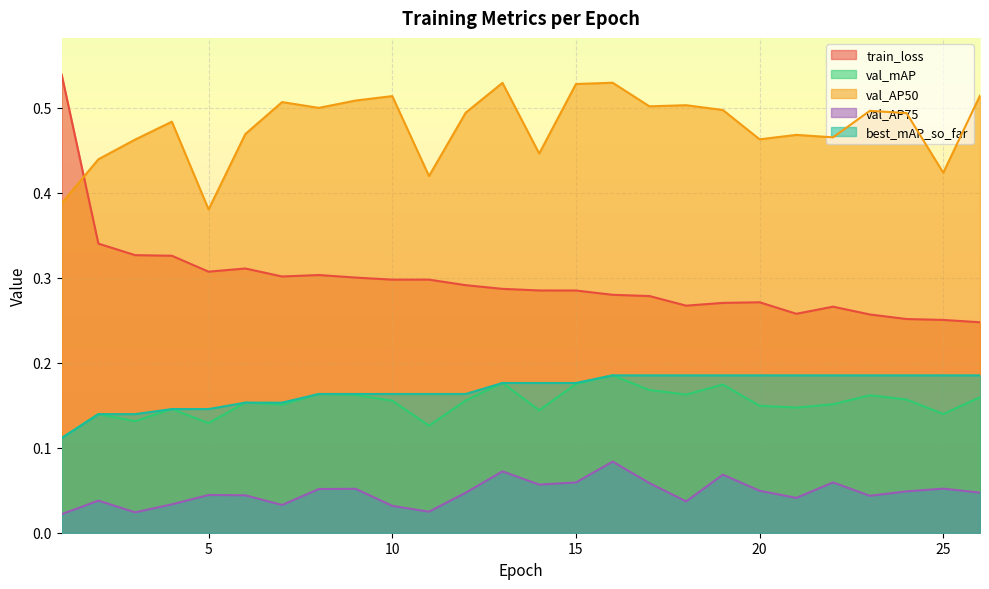

Which series has the largest total across all categories?

val_AP50